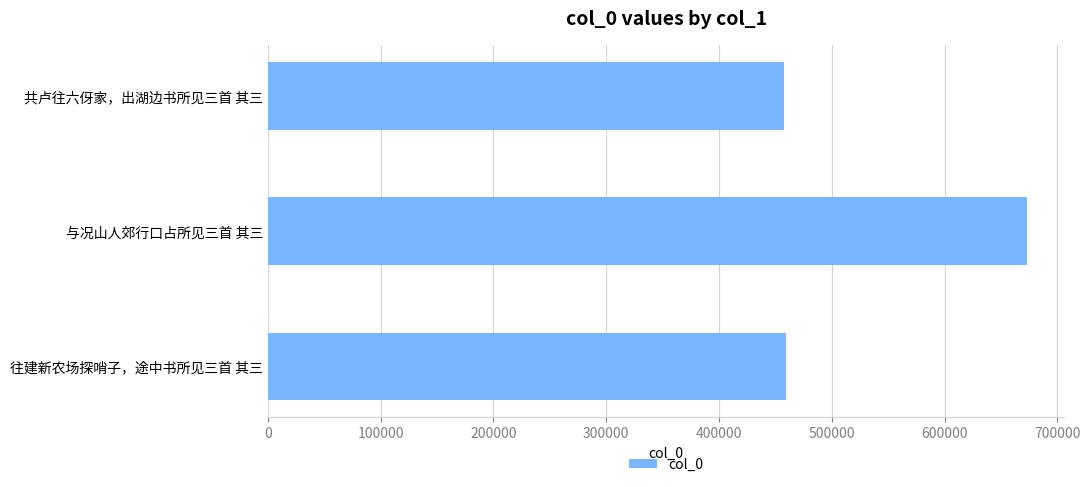

What is the sum of the values at 与况山人郊行口占所见三首 其三 and 共卢往六伢家，出湖边书所见三首 其三?

1130695